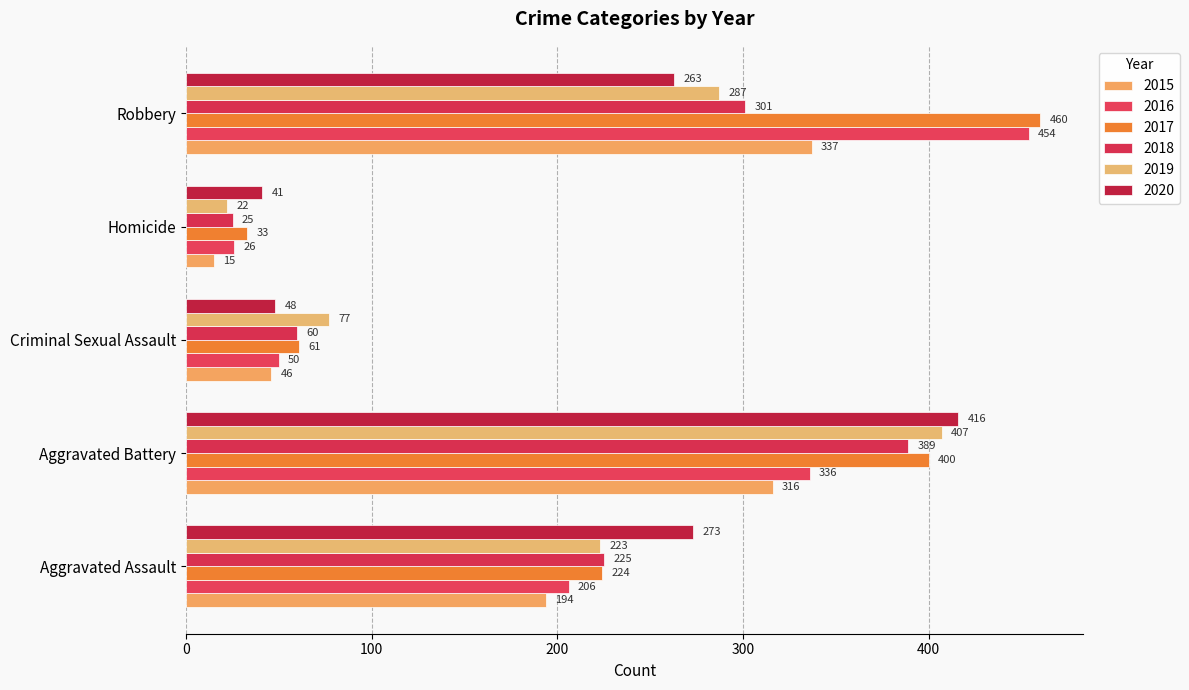

What is the label of the 5th bar from the left?

Robbery